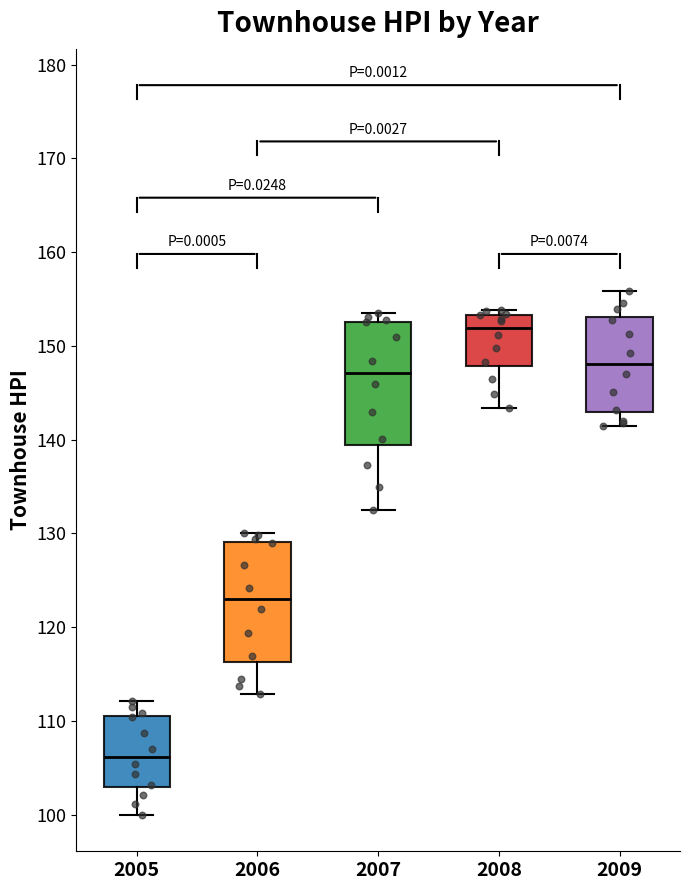

Which box has the highest median line?

2008